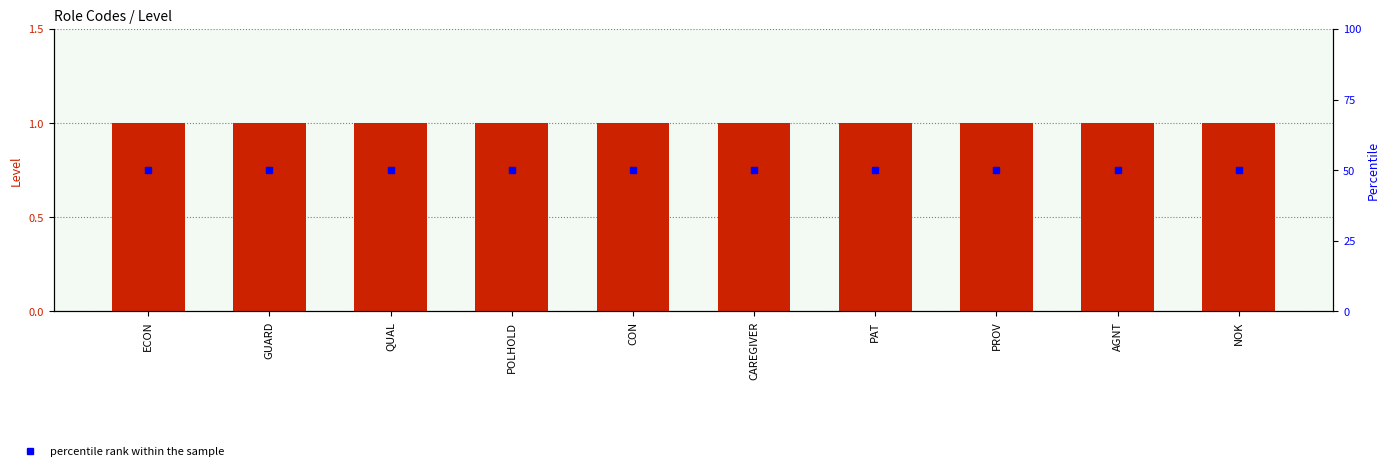

What is the minimum value shown in the chart?

1